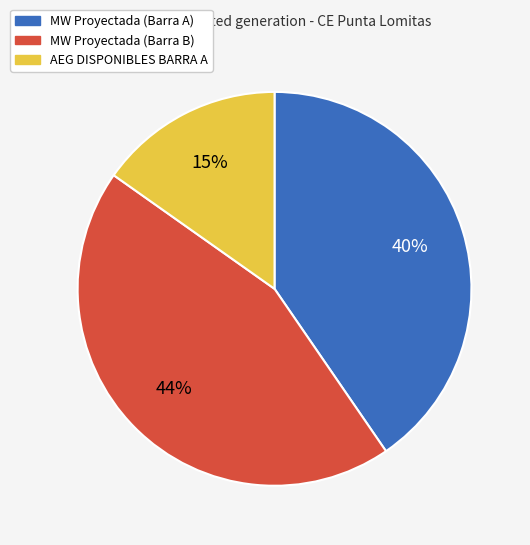

Is there a majority slice in this chart?

No